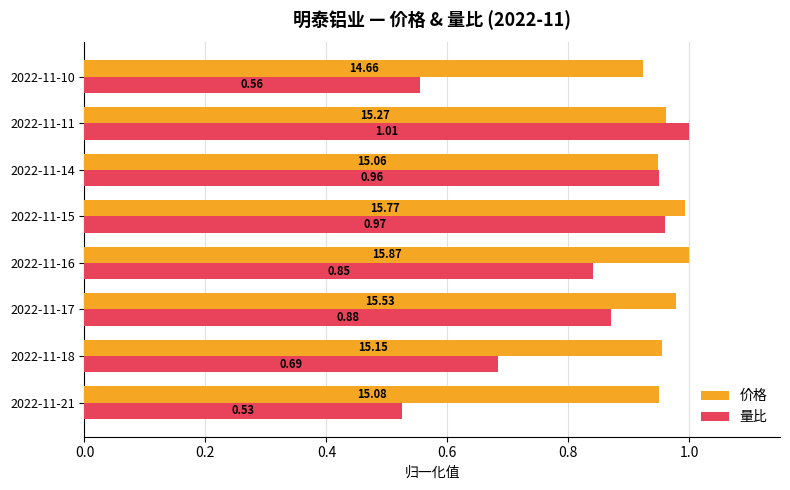

Rank the series at 2022-11-21 from lowest to highest value.

量比, 价格